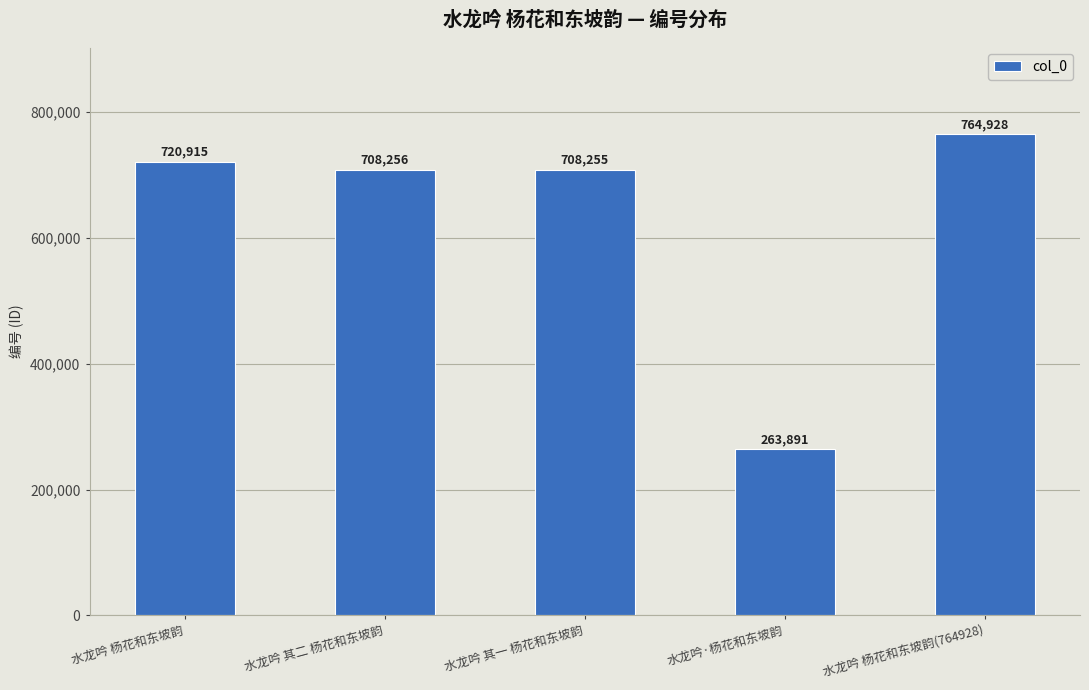

How many distinct data groups are displayed?

1